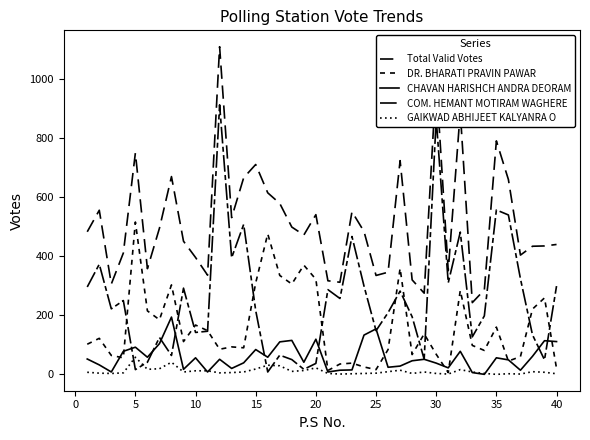

Does the chart display data point markers on the line(s)?

No